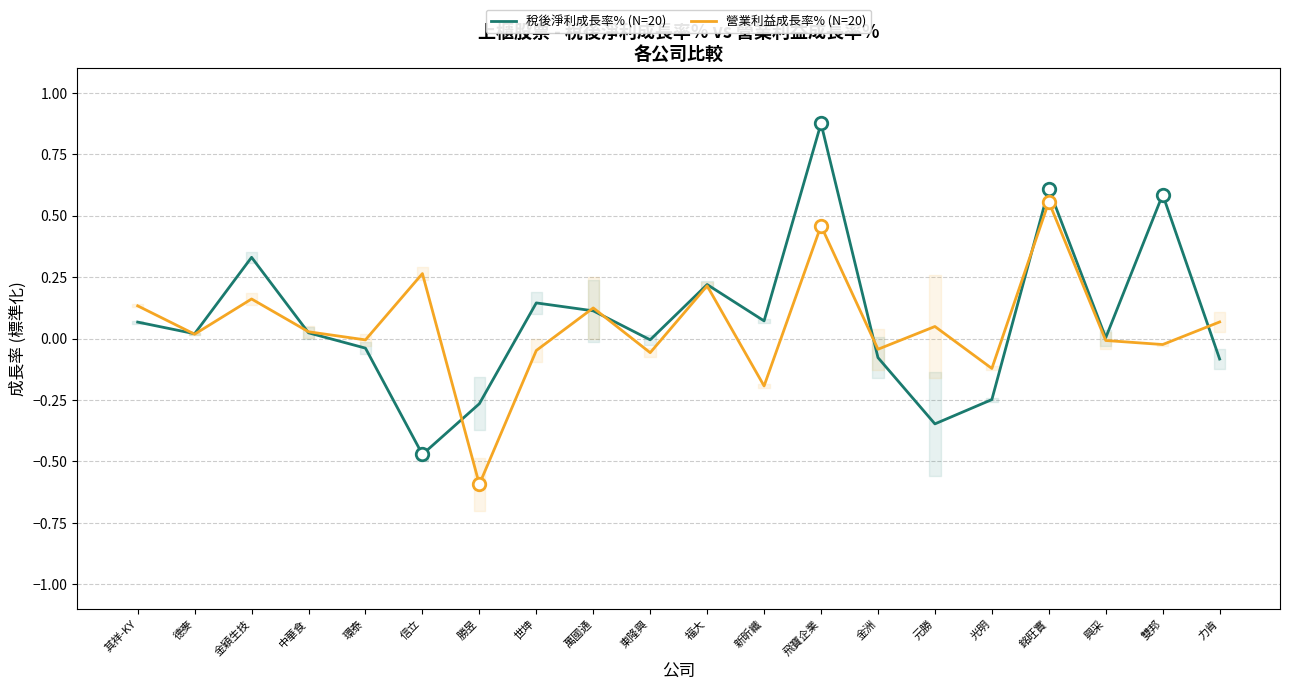

What is the sum of all 稅後淨利成長率% (N=20) values?

1.5